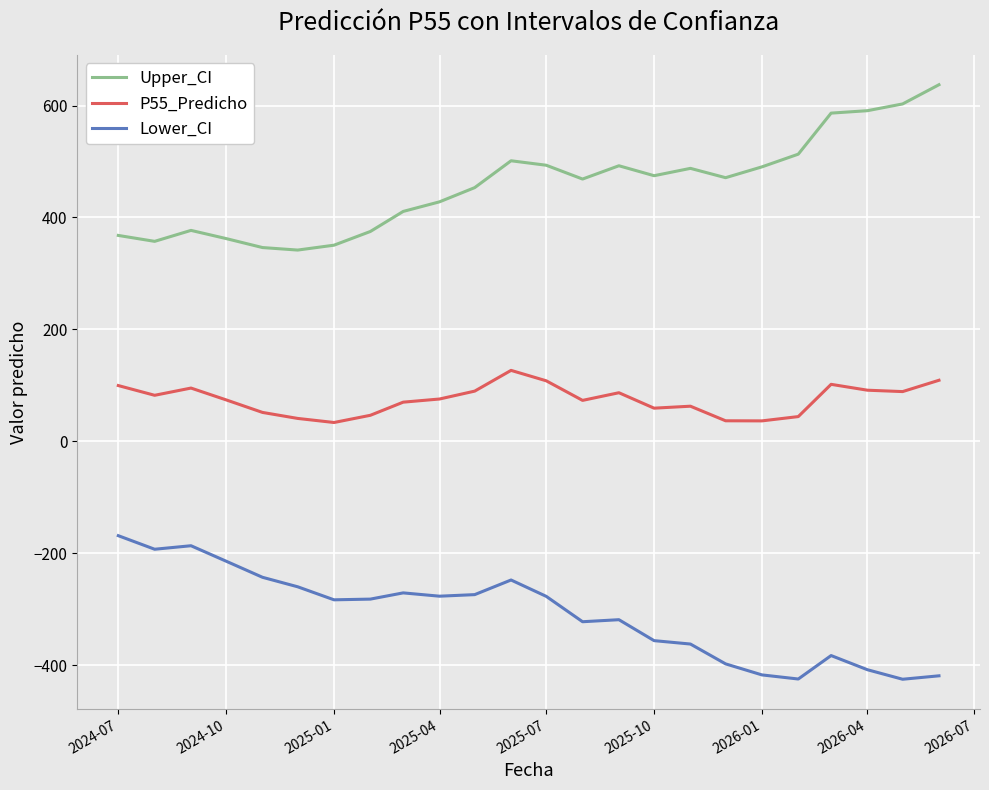

How many lines are shown in the chart?

3